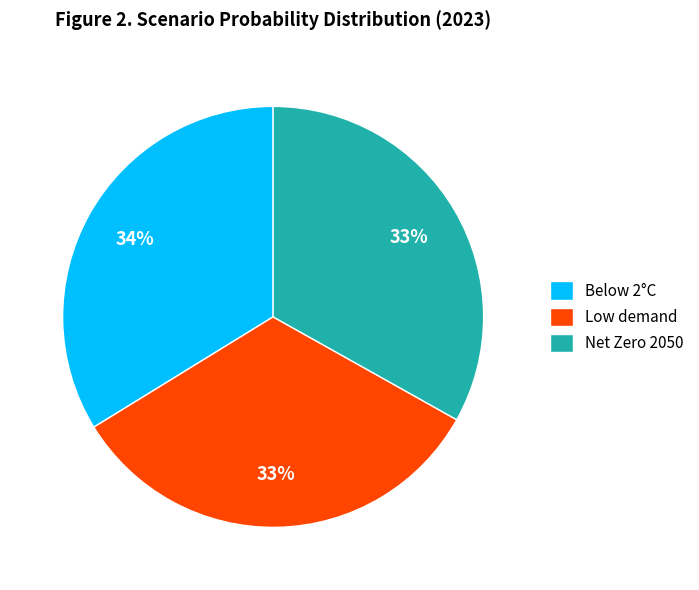

Between Net Zero 2050 and Below 2°C, which is larger?

Below 2°C